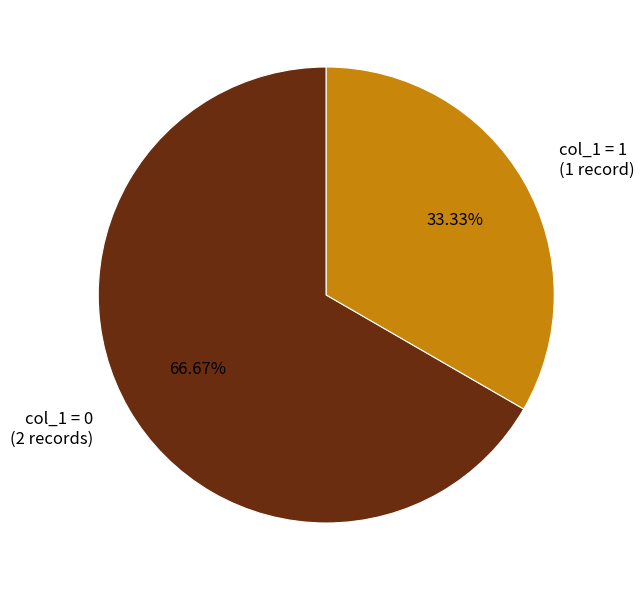

Rank the categories by value from lowest to highest.

col_1 = 1 (1 record), col_1 = 0 (2 records)